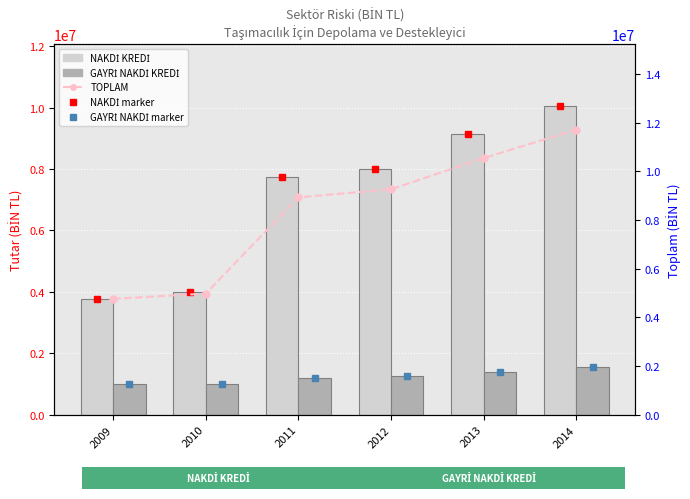

Which series has the largest total across all categories?

TOPLAM